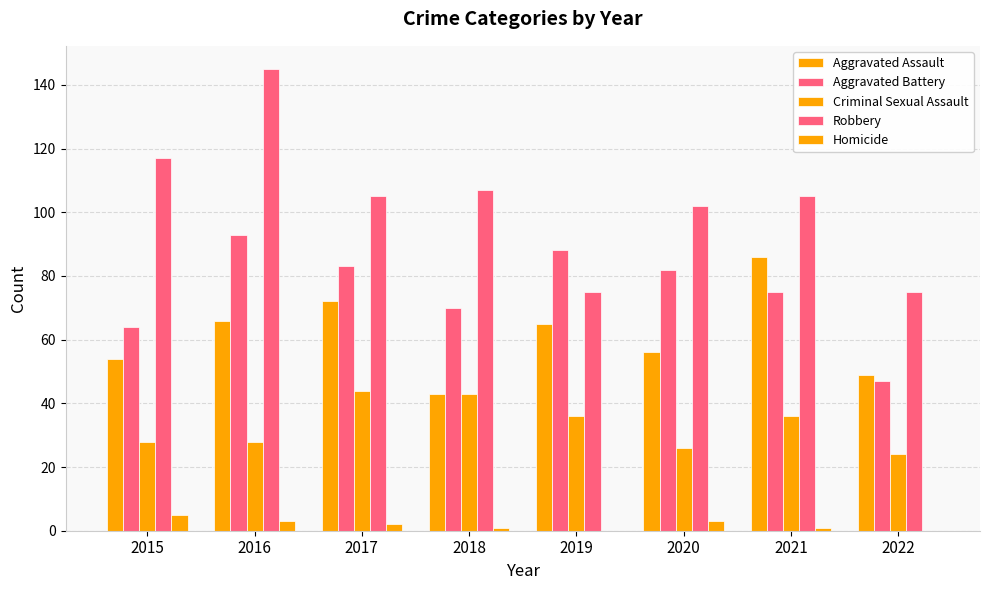

True or false: Criminal Sexual Assault has a value of 67 at 2018.

False